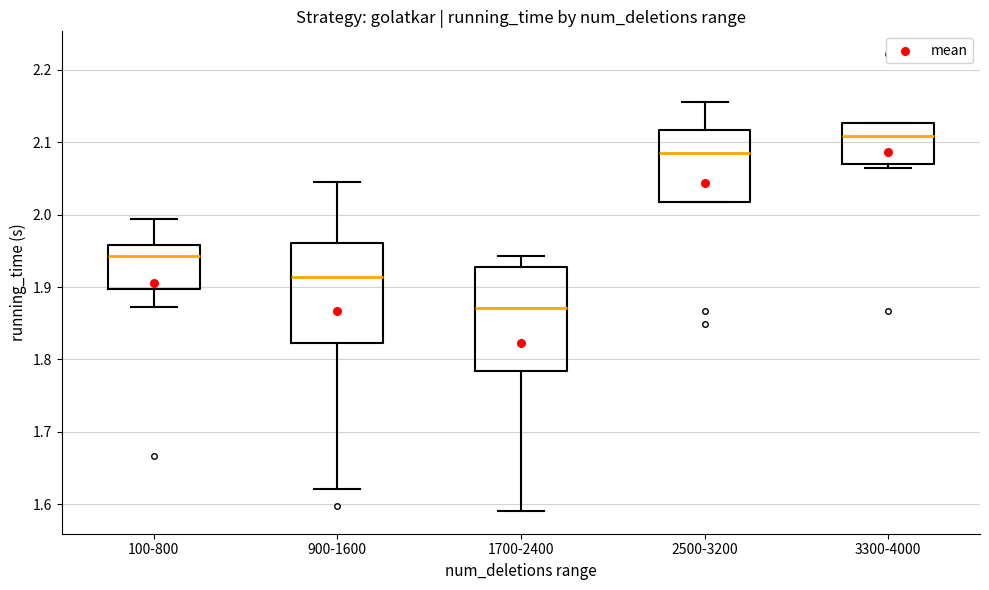

Which box's median line is the highest?

3300-4000